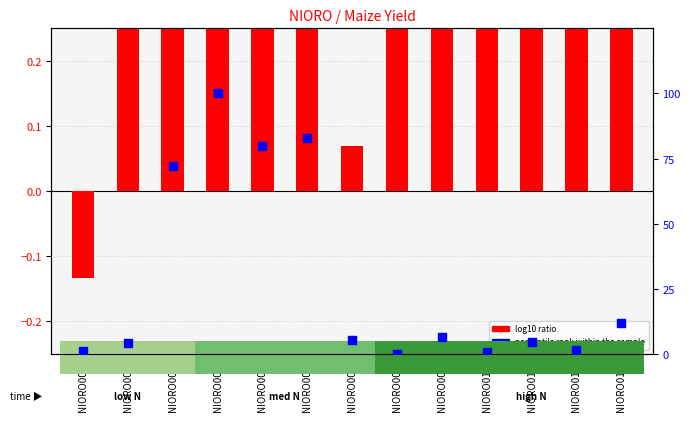

Which series contains the highest Y value?

percentile rank within the sample